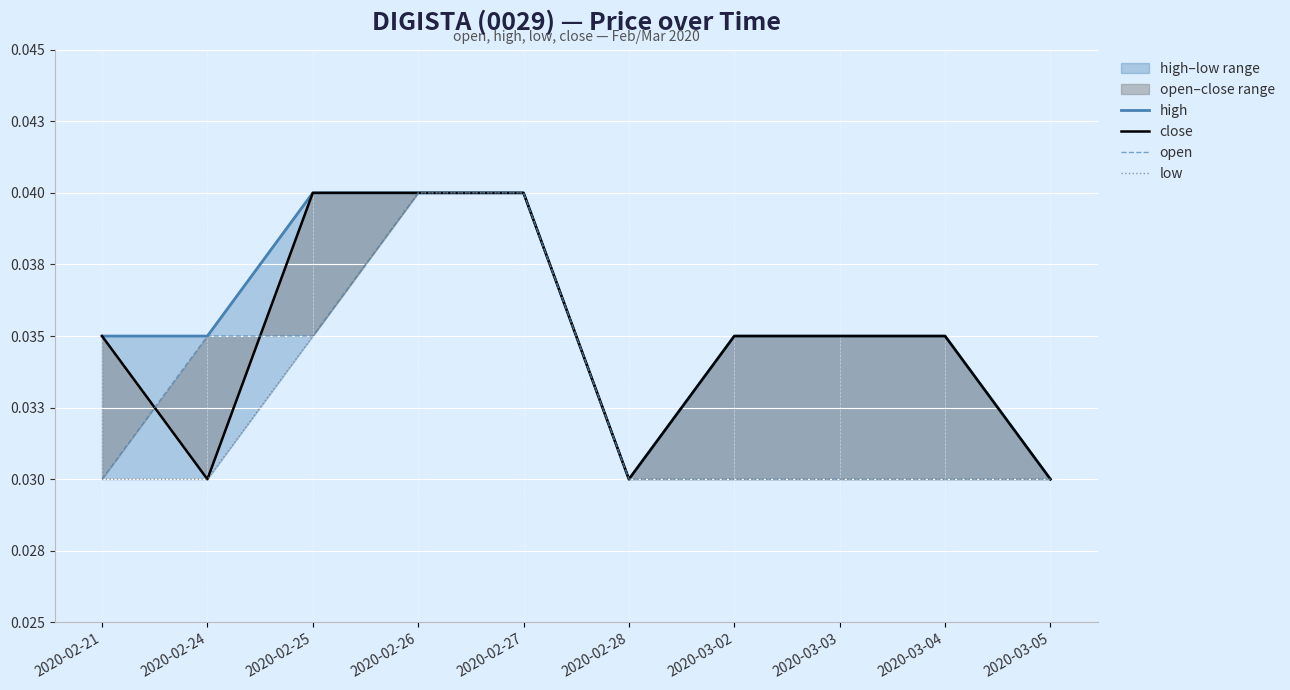

What is the sum of the open values at 2020-02-27 and 2020-02-24?

0.1